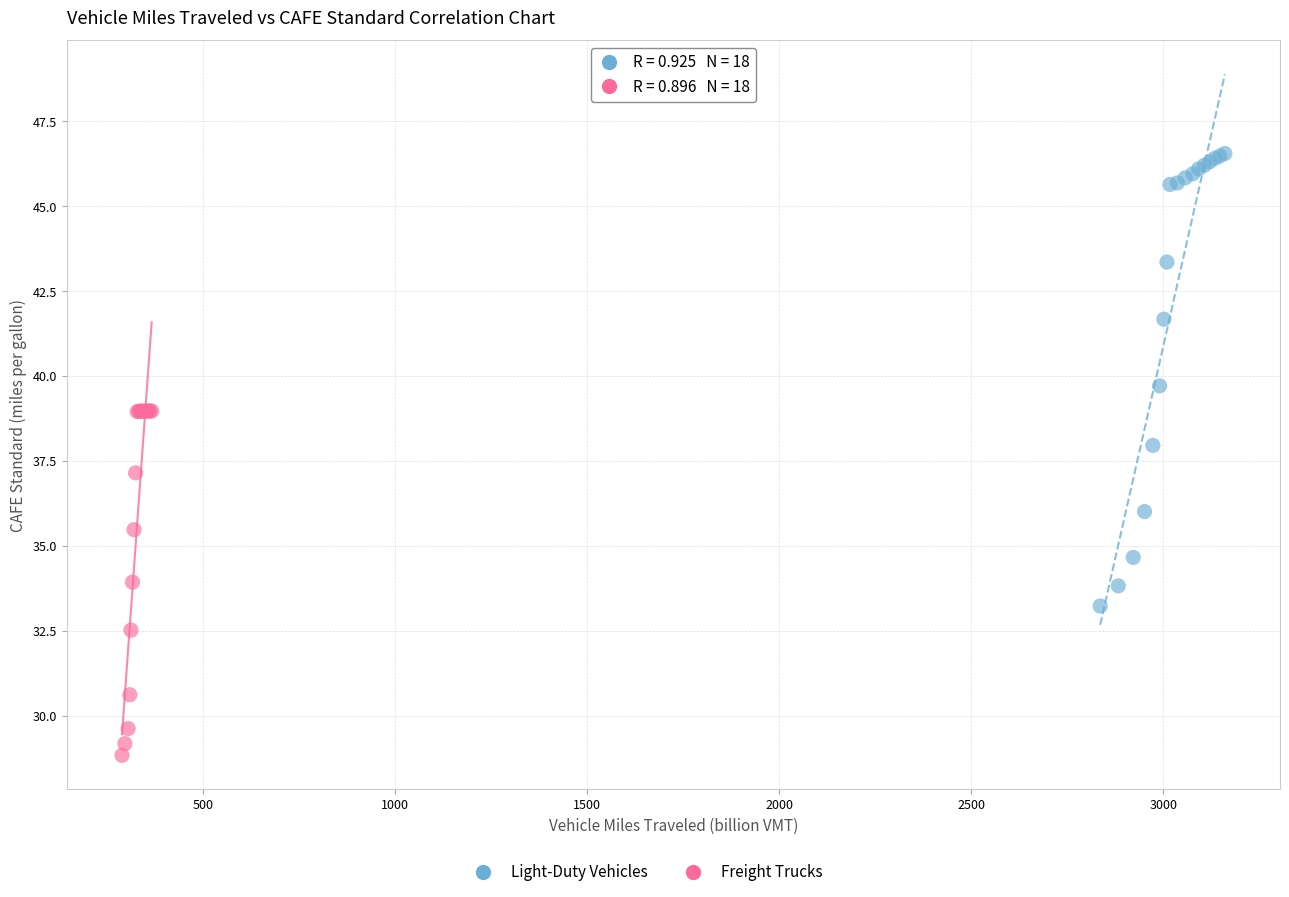

Which series reaches the minimum Y coordinate?

Freight Trucks